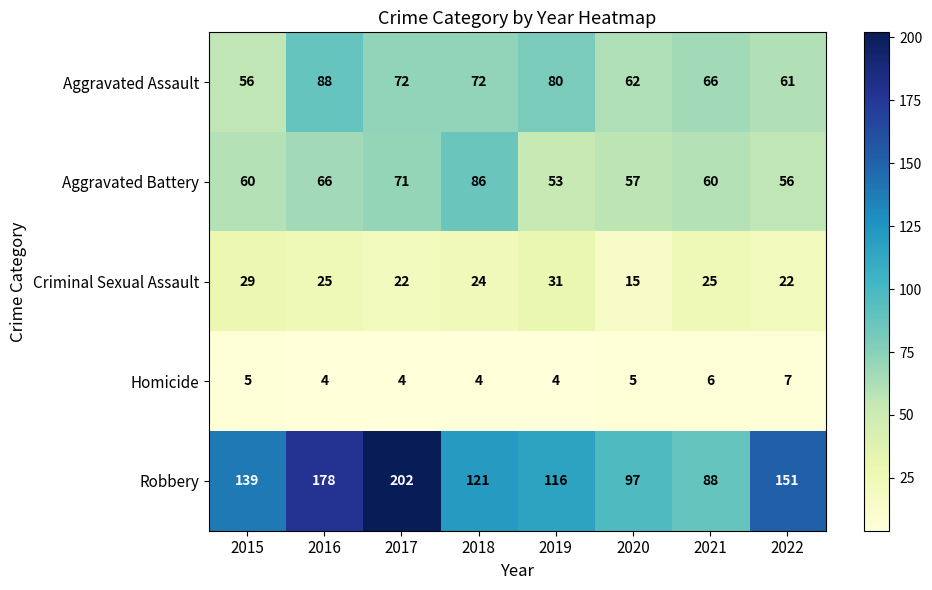

What is the spread (max minus min) of values at 2021?

82